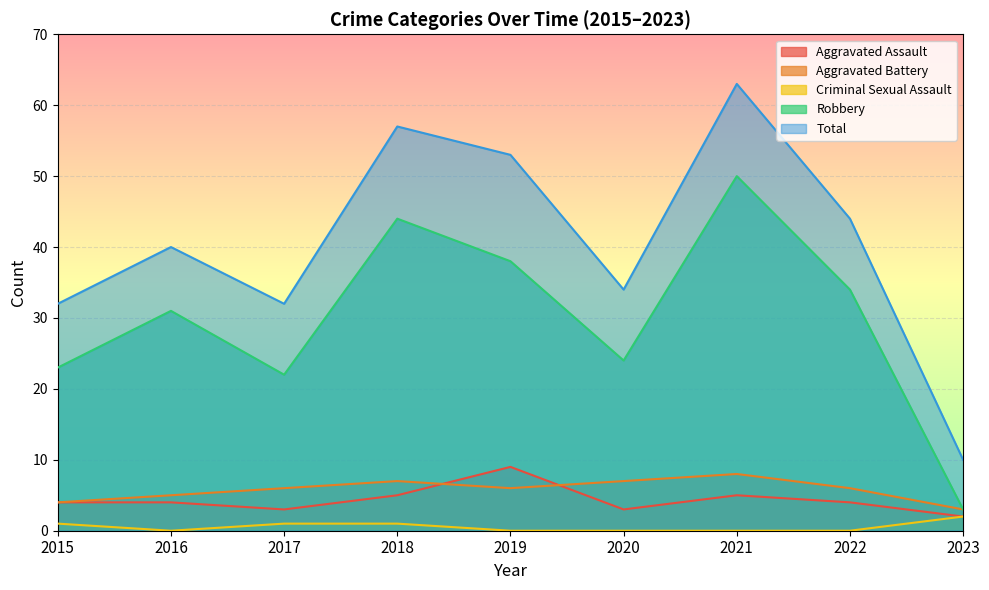

Is it true that Robbery equals 50 at 2021?

True